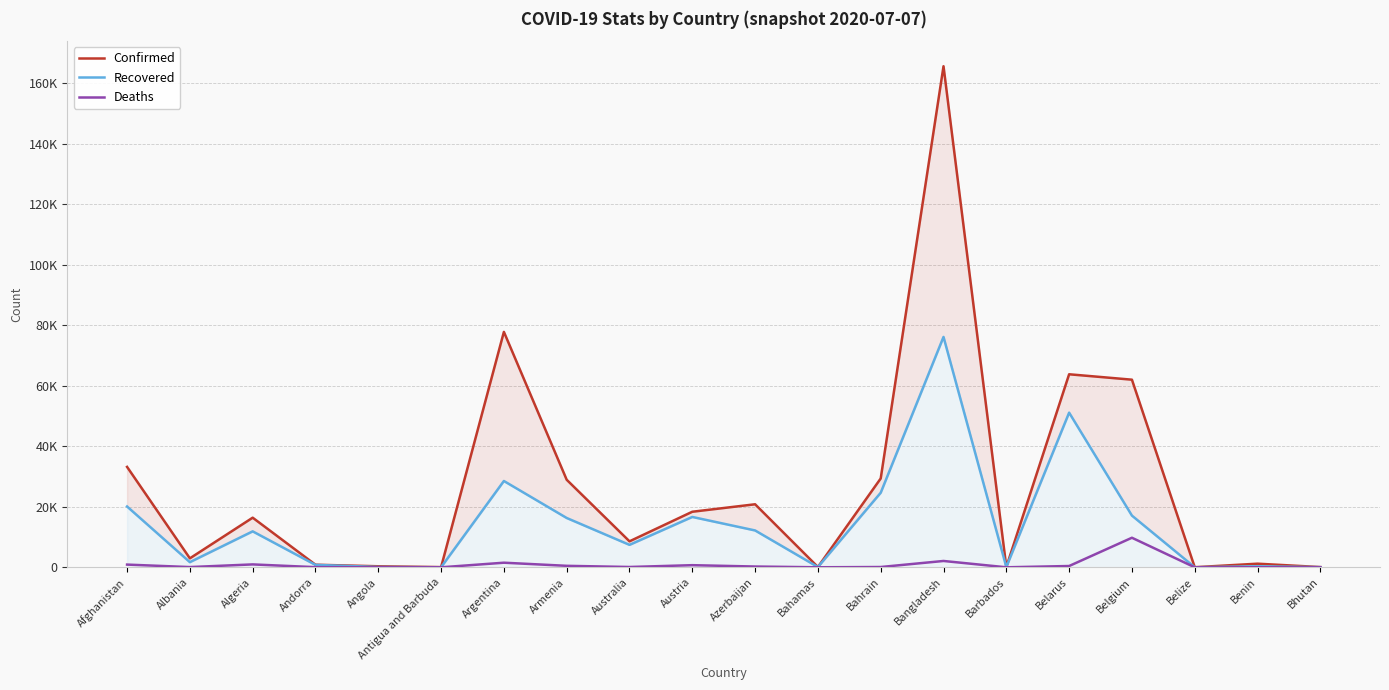

Is it true that Deaths equals 0 at Bhutan?

True